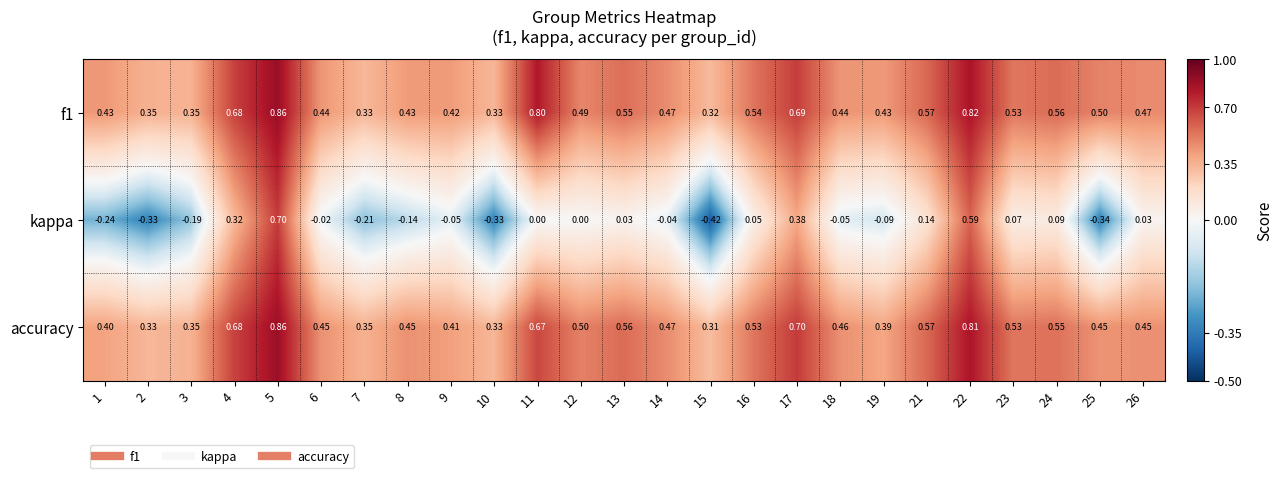

Which series changed the most between 17 and 19?

kappa